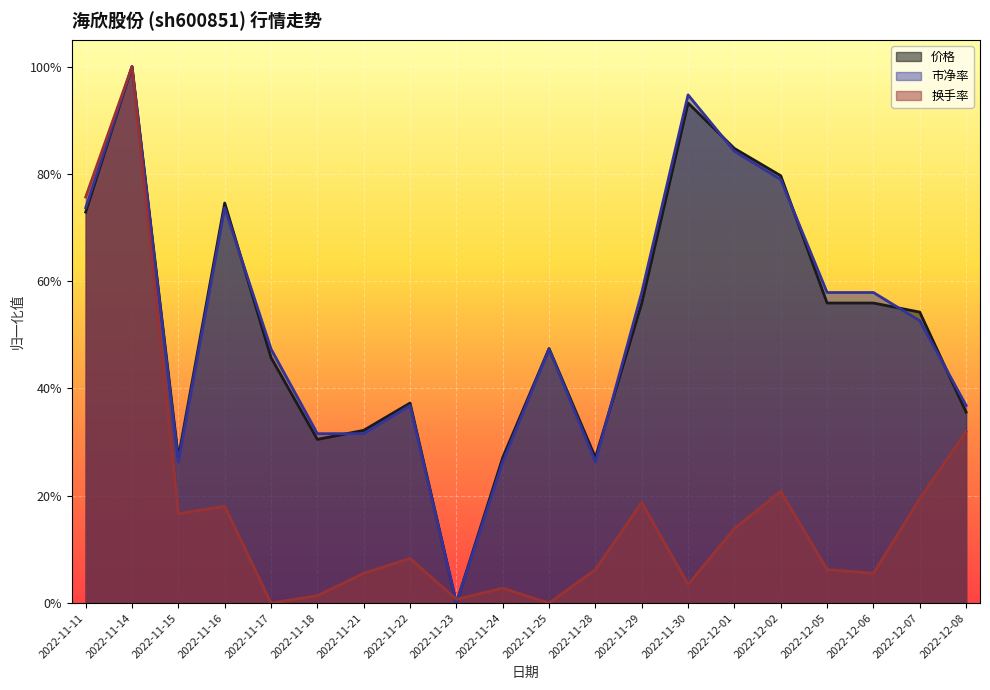

What is the label of the 20th point from the right?

2022-11-11